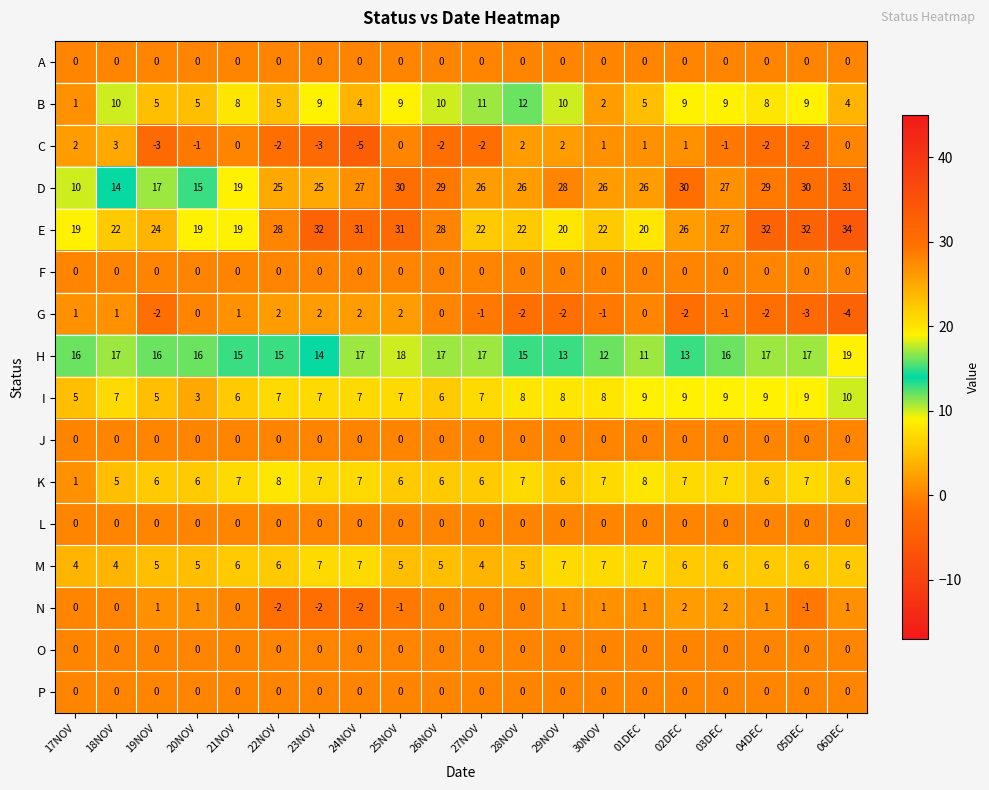

At how many categories does at least one series exceed 25?

15